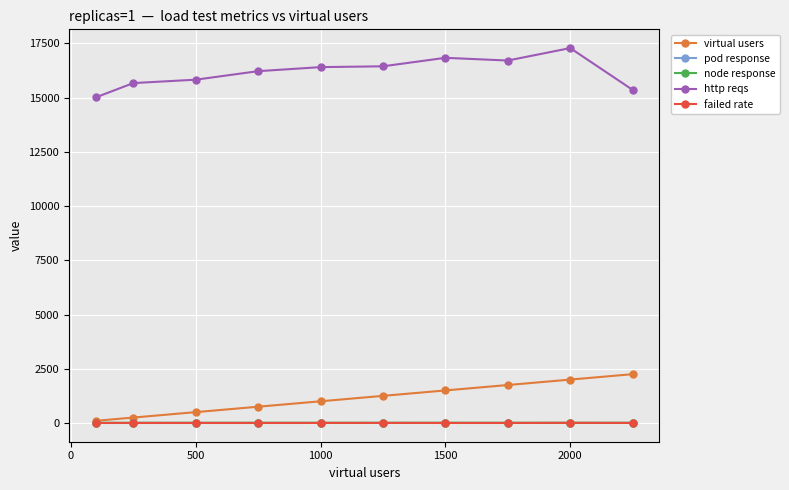

What is the average value of the node response series?

10.7